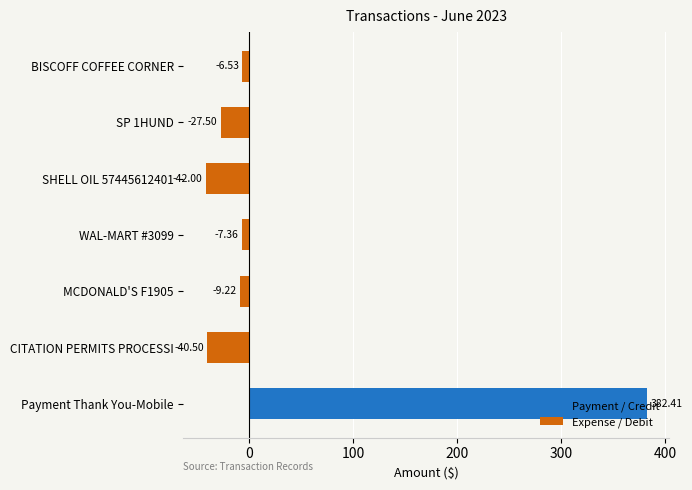

List the labels in order of value, smallest first.

SHELL OIL 57445612401, CITATION PERMITS PROCESSI, SP 1HUND, MCDONALD'S F1905, WAL-MART #3099, BISCOFF COFFEE CORNER, Payment Thank You-Mobile